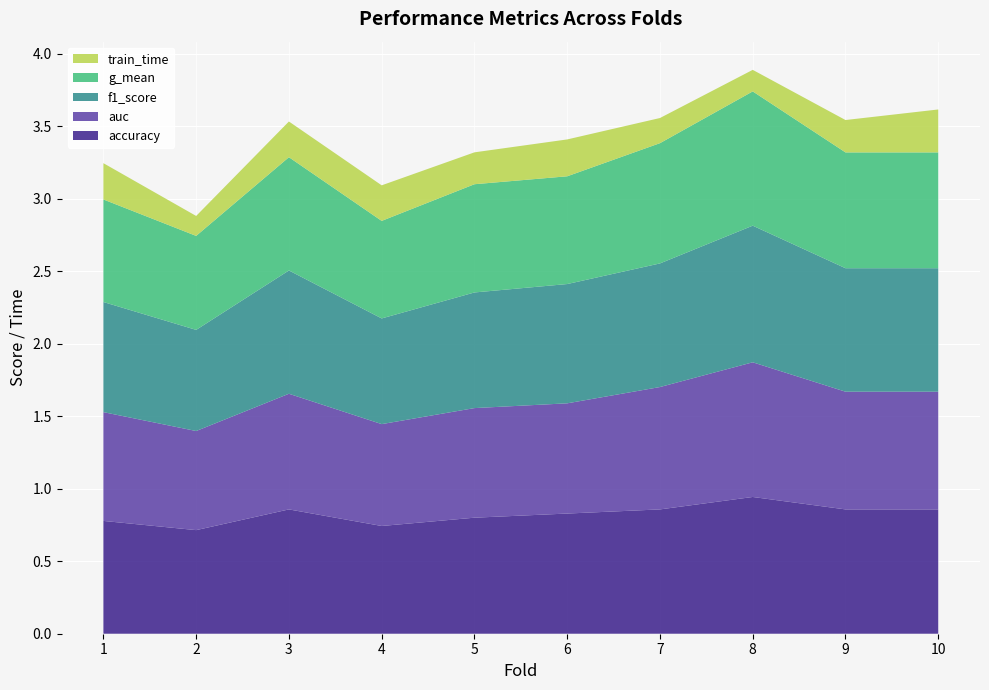

Reading left to right, extract all data points from this chart.

accuracy: 1=0.8	2=0.7	3=0.9	4=0.7	5=0.8	6=0.8	7=0.9	8=0.9	9=0.9	10=0.9
auc: 1=0.8	2=0.7	3=0.8	4=0.7	5=0.8	6=0.8	7=0.8	8=0.9	9=0.8	10=0.8
f1_score: 1=0.8	2=0.7	3=0.9	4=0.7	5=0.8	6=0.8	7=0.9	8=0.9	9=0.9	10=0.9
g_mean: 1=0.7	2=0.6	3=0.8	4=0.7	5=0.7	6=0.7	7=0.8	8=0.9	9=0.8	10=0.8
train_time: 1=0.3	2=0.1	3=0.2	4=0.2	5=0.2	6=0.3	7=0.2	8=0.1	9=0.2	10=0.3